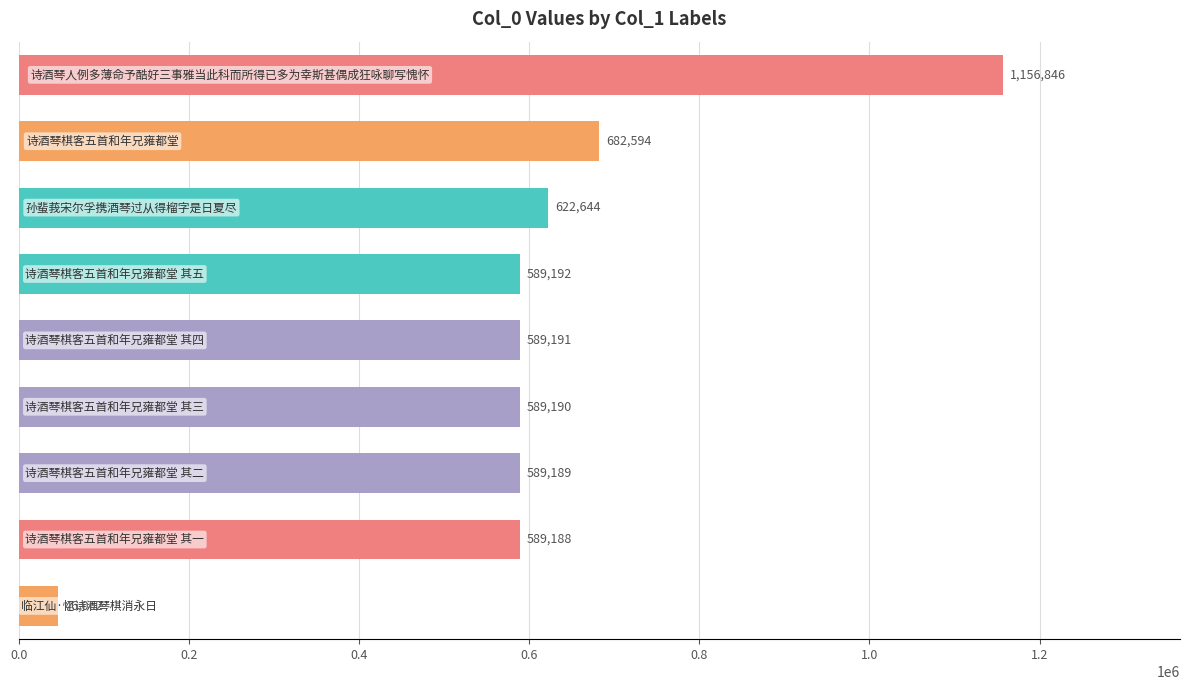

What is the average value?

606011